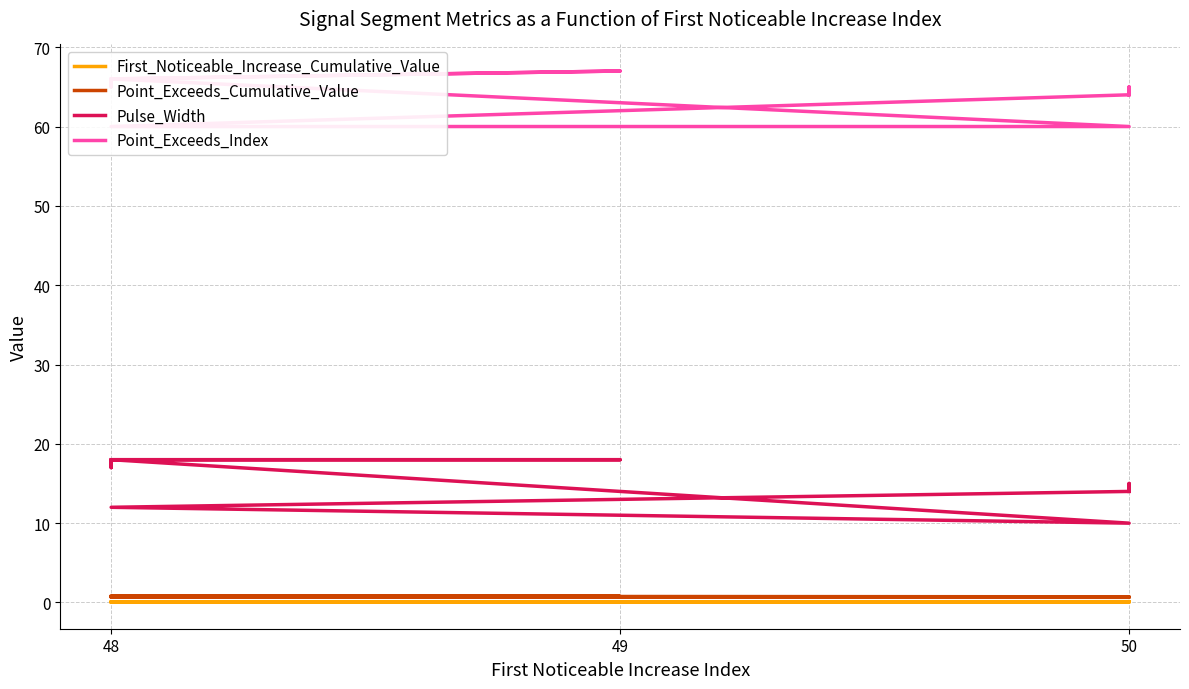

In Point_Exceeds_Cumulative_Value, how many points are higher than both neighbors (excluding endpoints)?

3